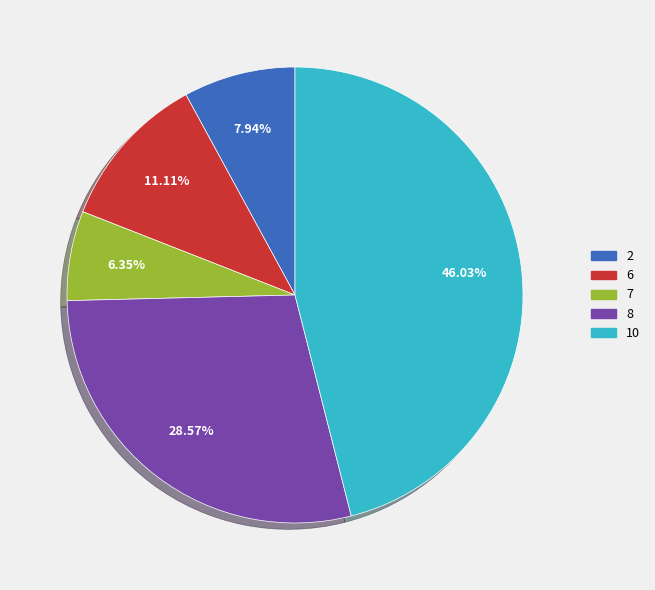

Does any single category account for the majority?

No